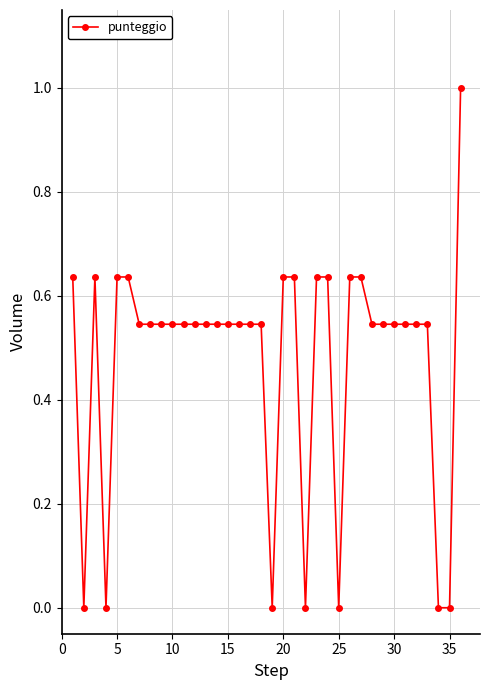

What is the maximum value shown in the chart?

1.0